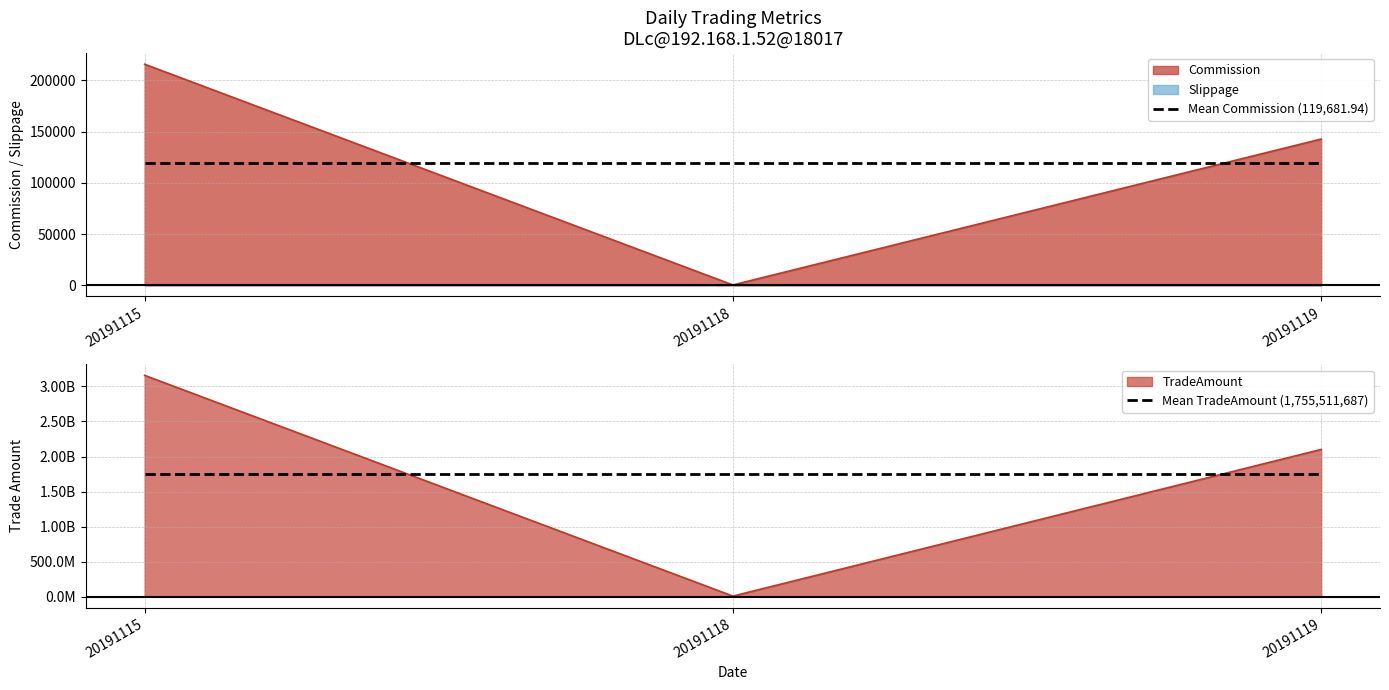

Between 20191118 and 20191119, which series saw the biggest shift?

Mean Commission (119,681.94)